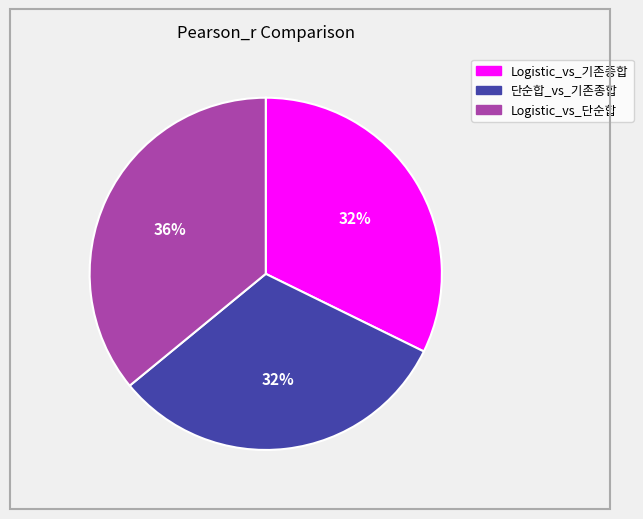

Count the number of slices in the pie.

3